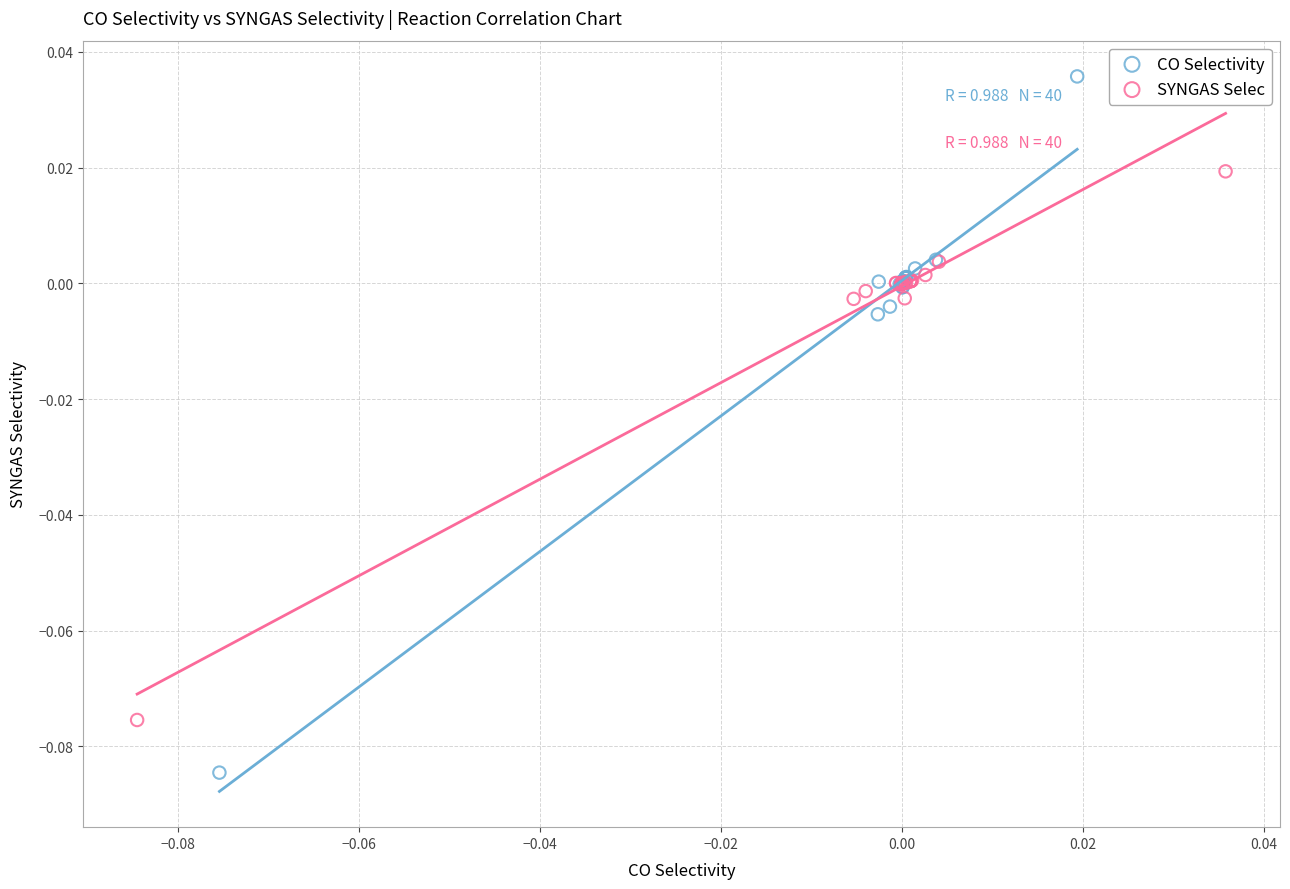

Which series contains the lowest Y value?

CO Selectivity